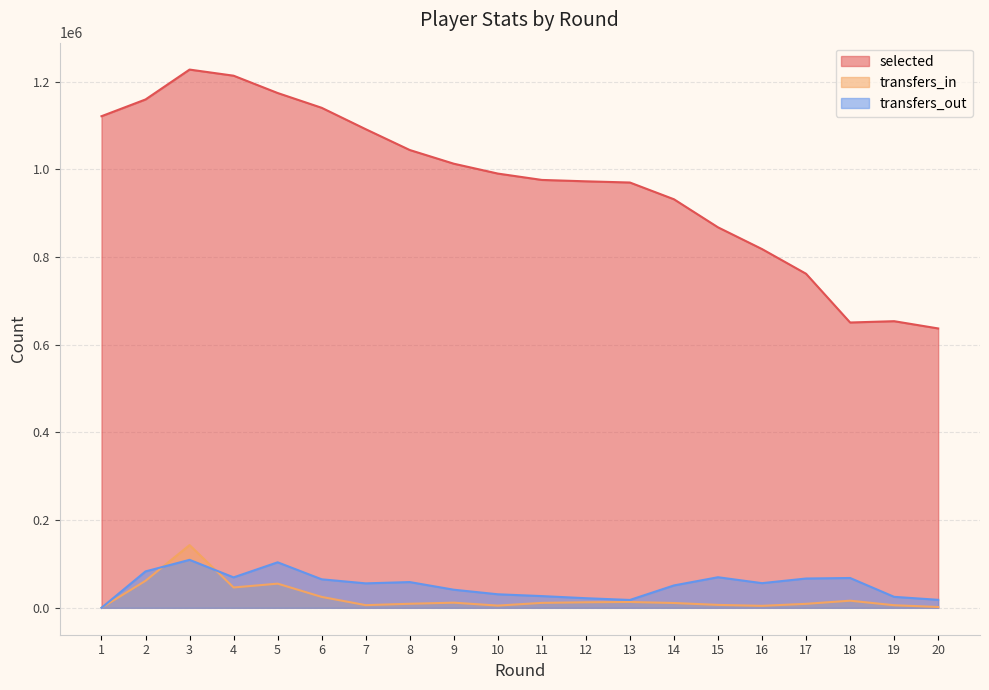

True or false: transfers_out and selected intersect in this chart.

False